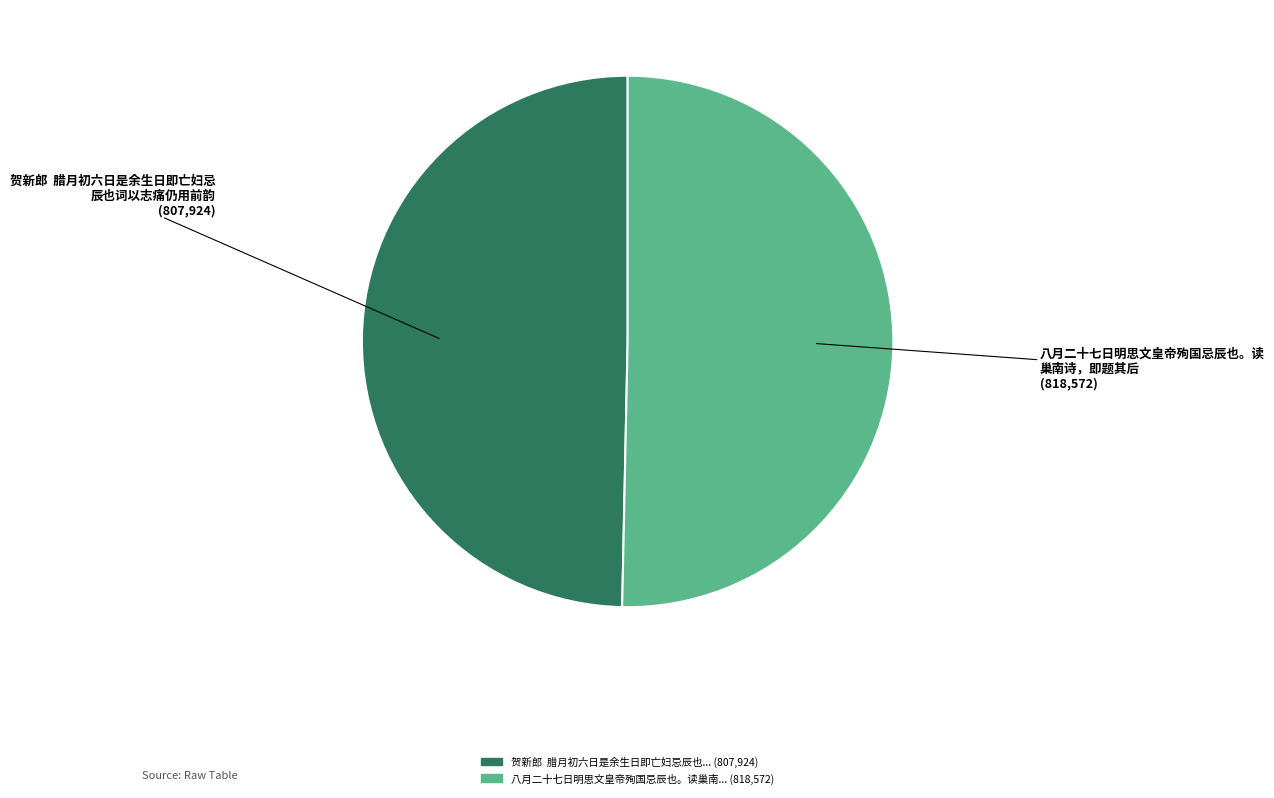

Is there a majority slice in this chart?

Yes